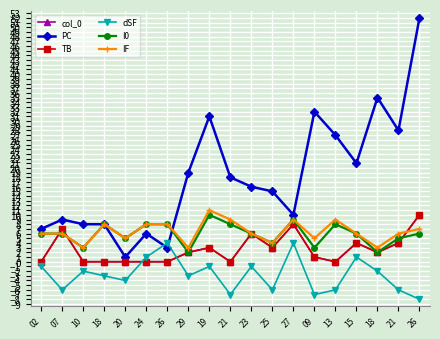

What is the difference between the maximum and minimum values in the IF series?

8